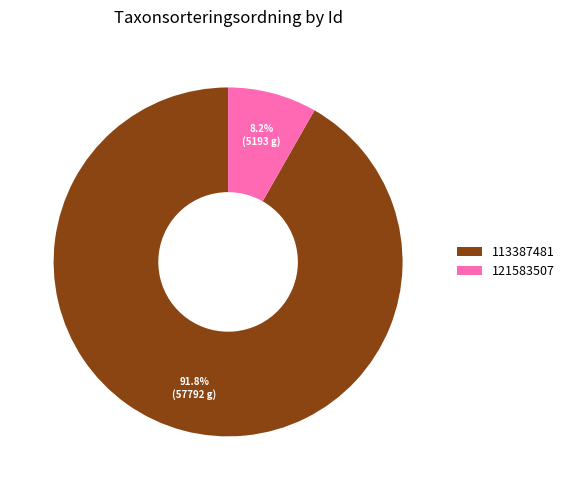

Does any single category account for the majority?

Yes